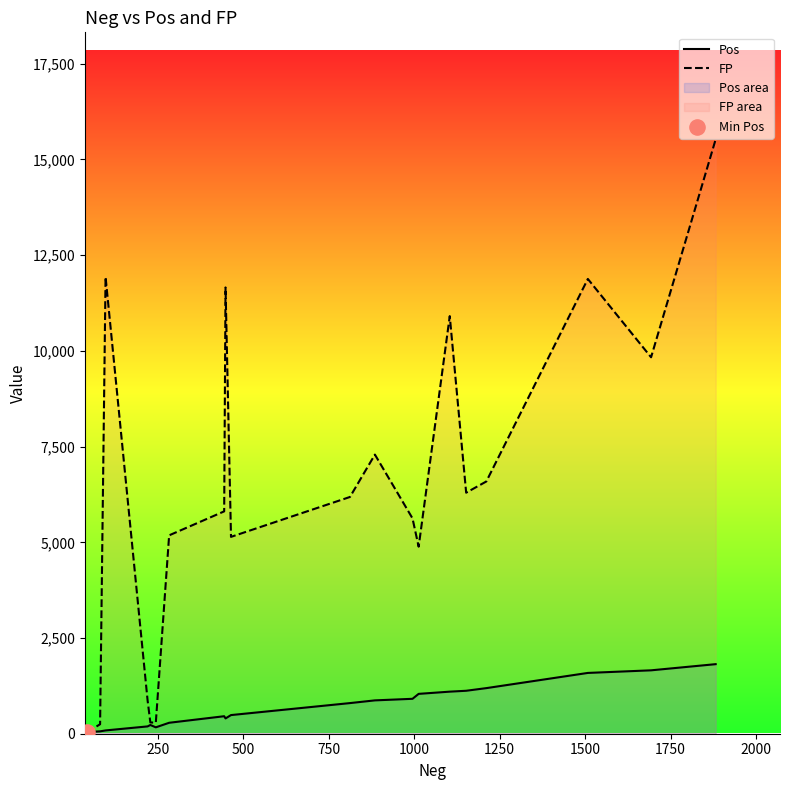

Which series has the largest total across all categories?

FP